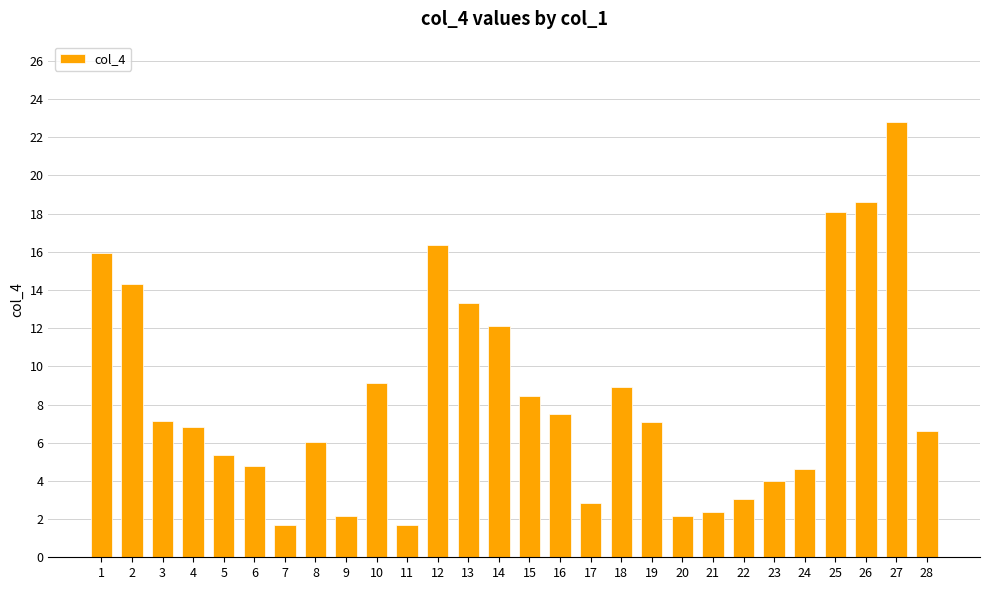

What is the change in value from 11 to 13?

+11.6